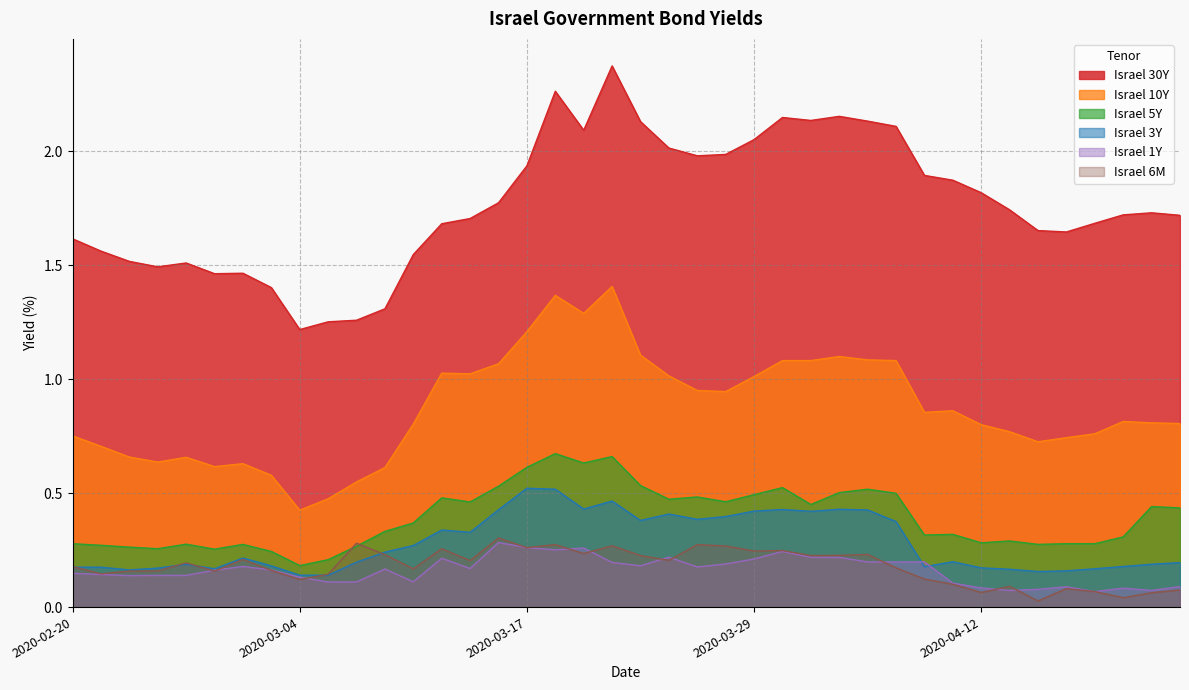

What is the label of the 36th point from the right?

2020-02-26